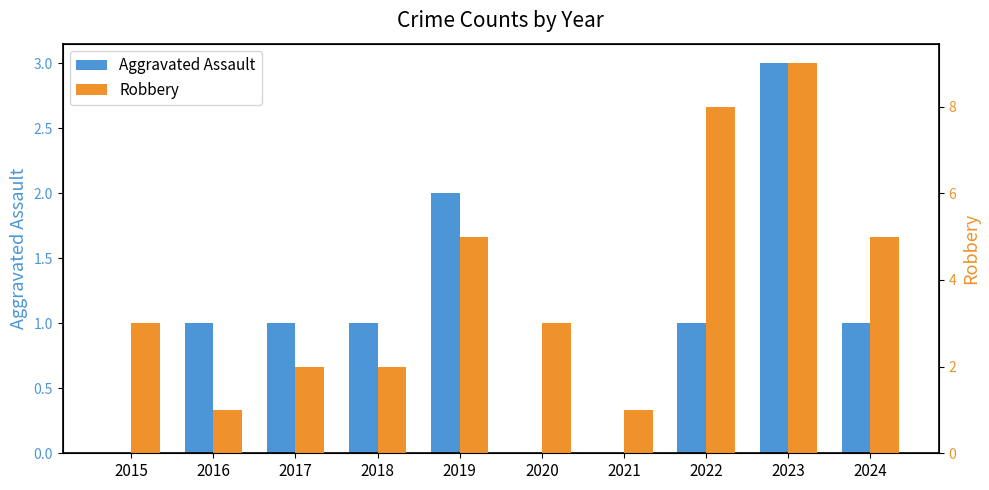

Is the value of Aggravated Assault at 2022 greater than the value of Robbery at 2021?

No